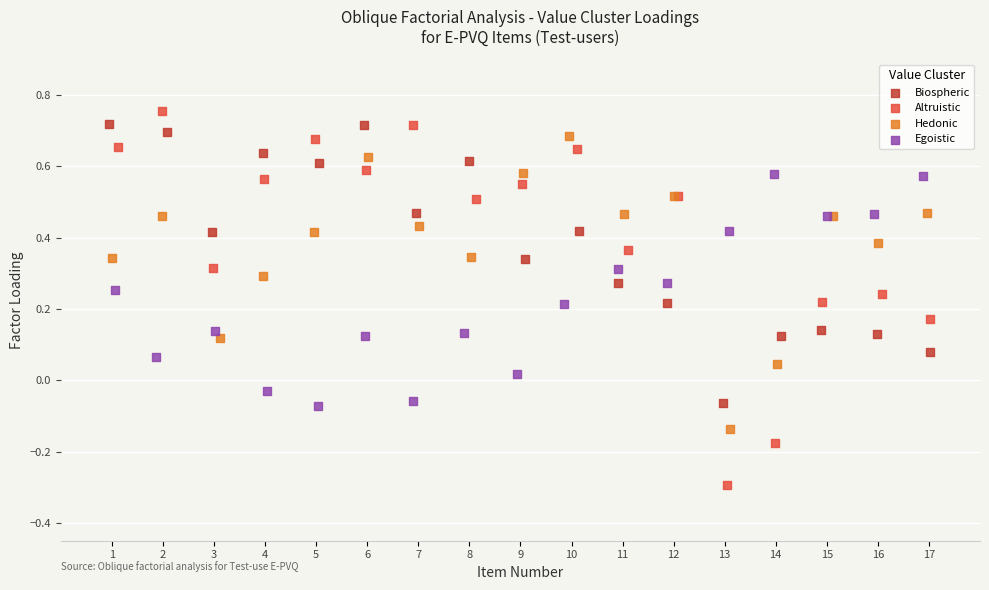

Which series has the largest Y range (max minus min)?

Altruistic